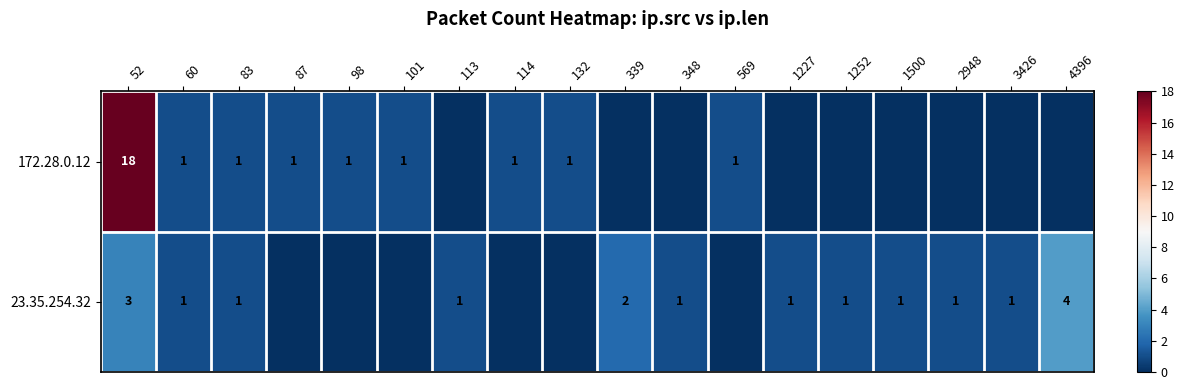

The 172.28.0.12 series shows 2 at 132. True or false?

False